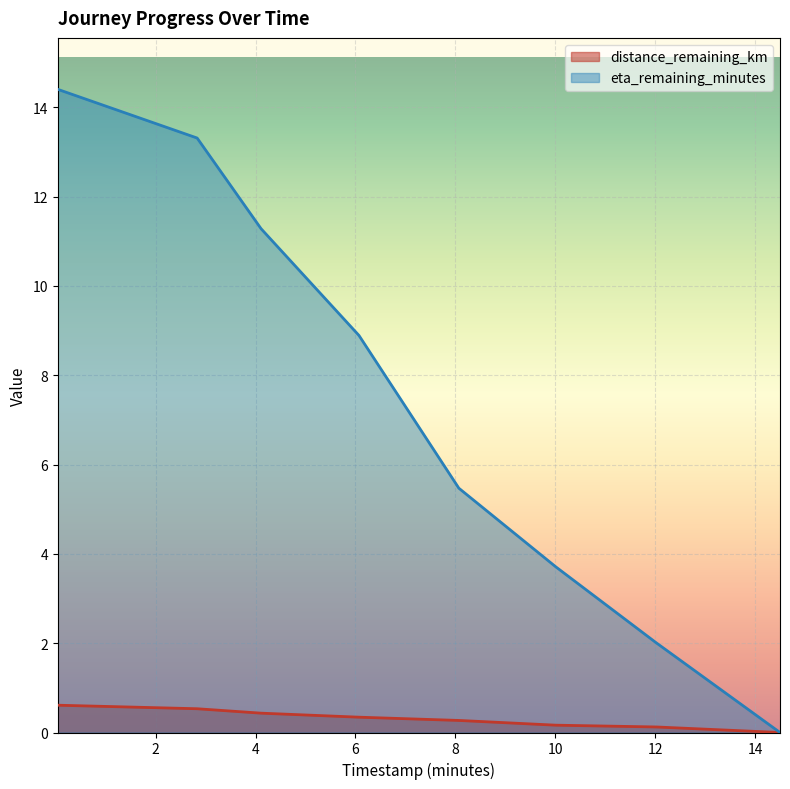

The distance_remaining_km series shows 0.9 at 2.83. True or false?

False